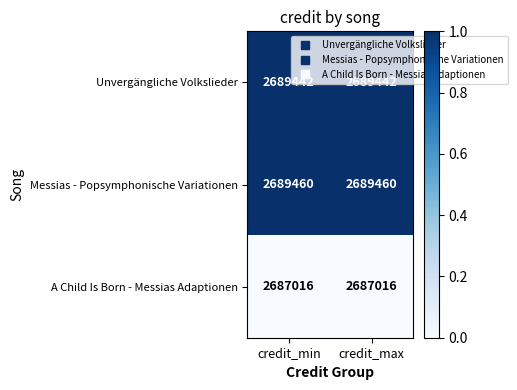

What is the spread (max minus min) of values at credit_max?

2444